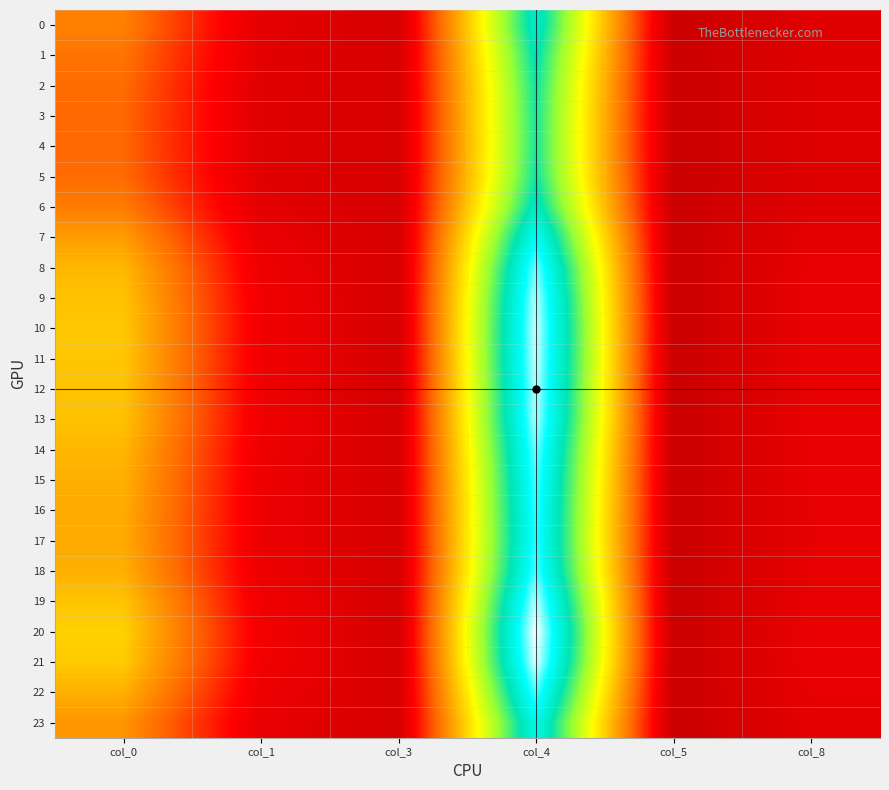

Which series has the largest total across all categories?

20